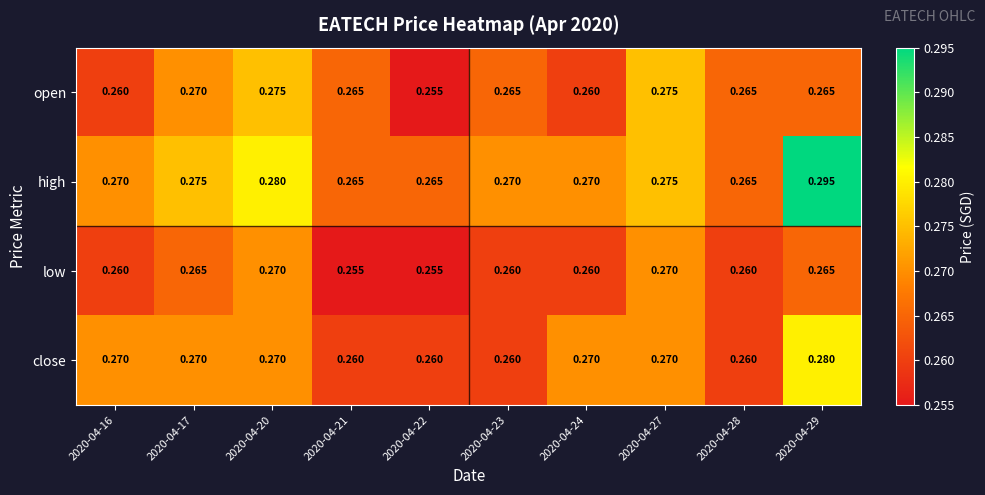

Which series has the largest range (max minus min)?

high